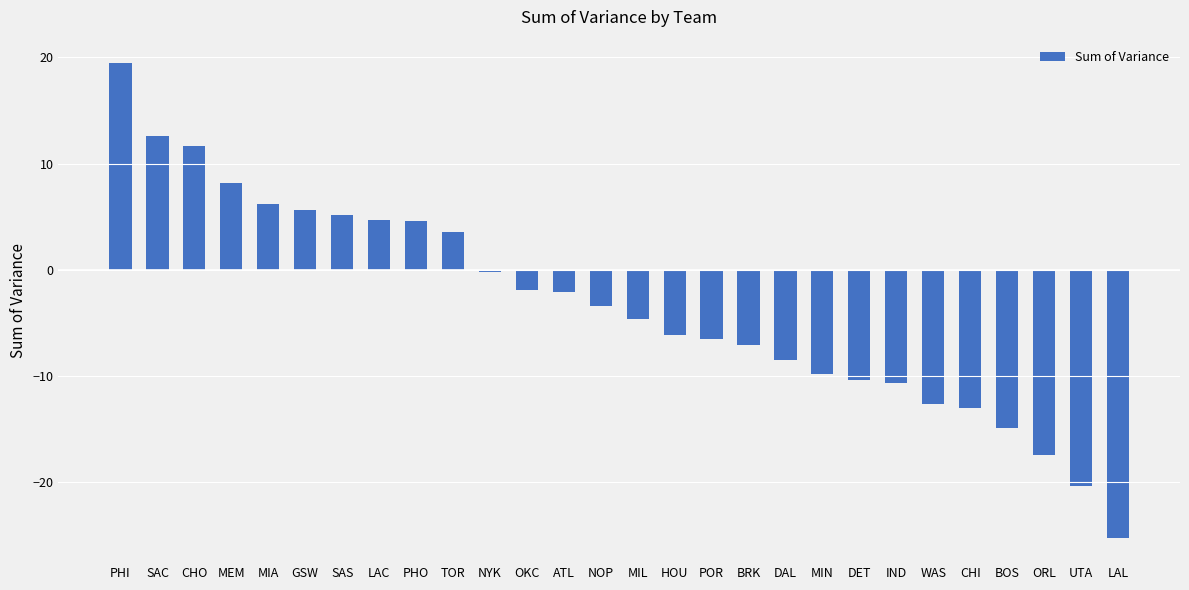

What is the value of the 24th bar from the left?

-13.0